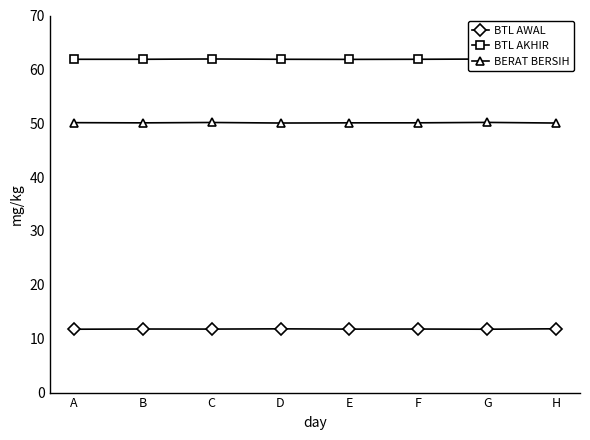

How many lines are shown in the chart?

3